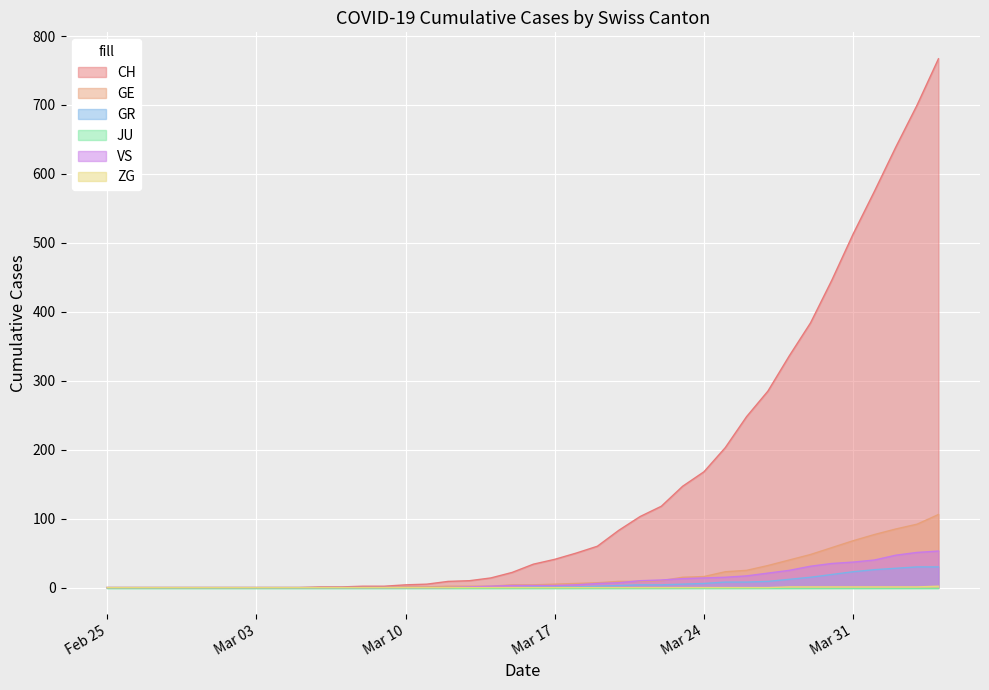

What is the greatest value displayed?

767